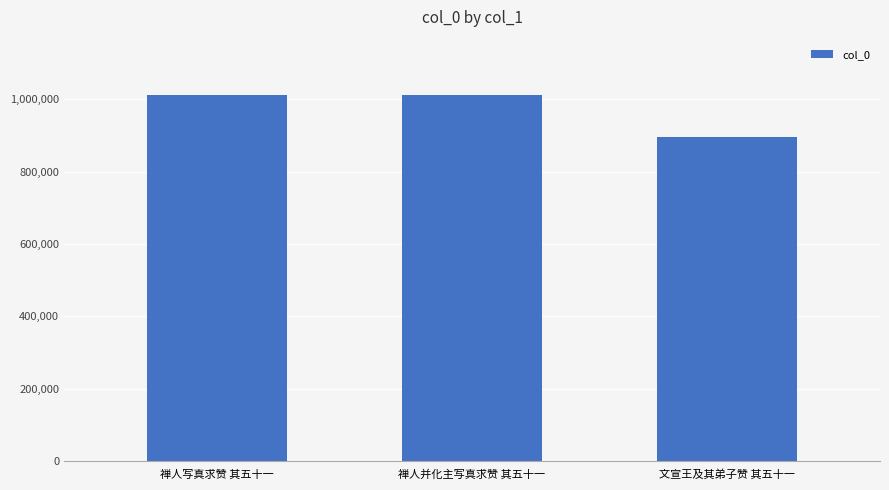

What is the value of the 3rd bar from the left?

894733